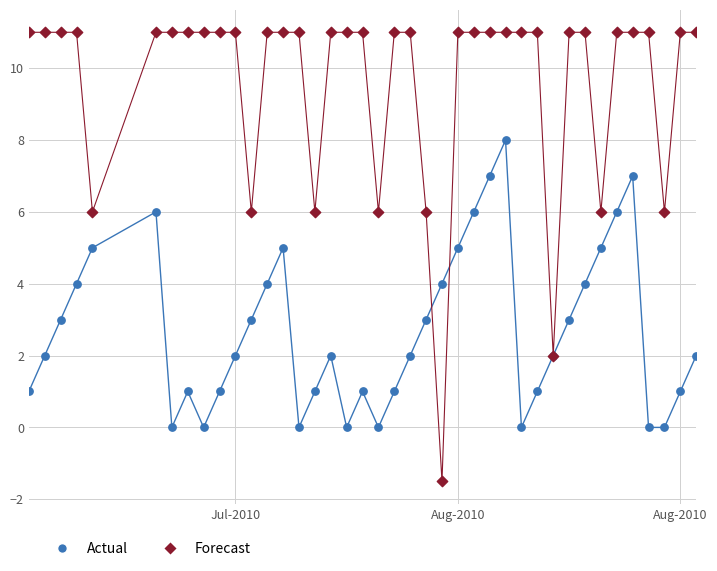

What is the greatest value displayed?

11.0